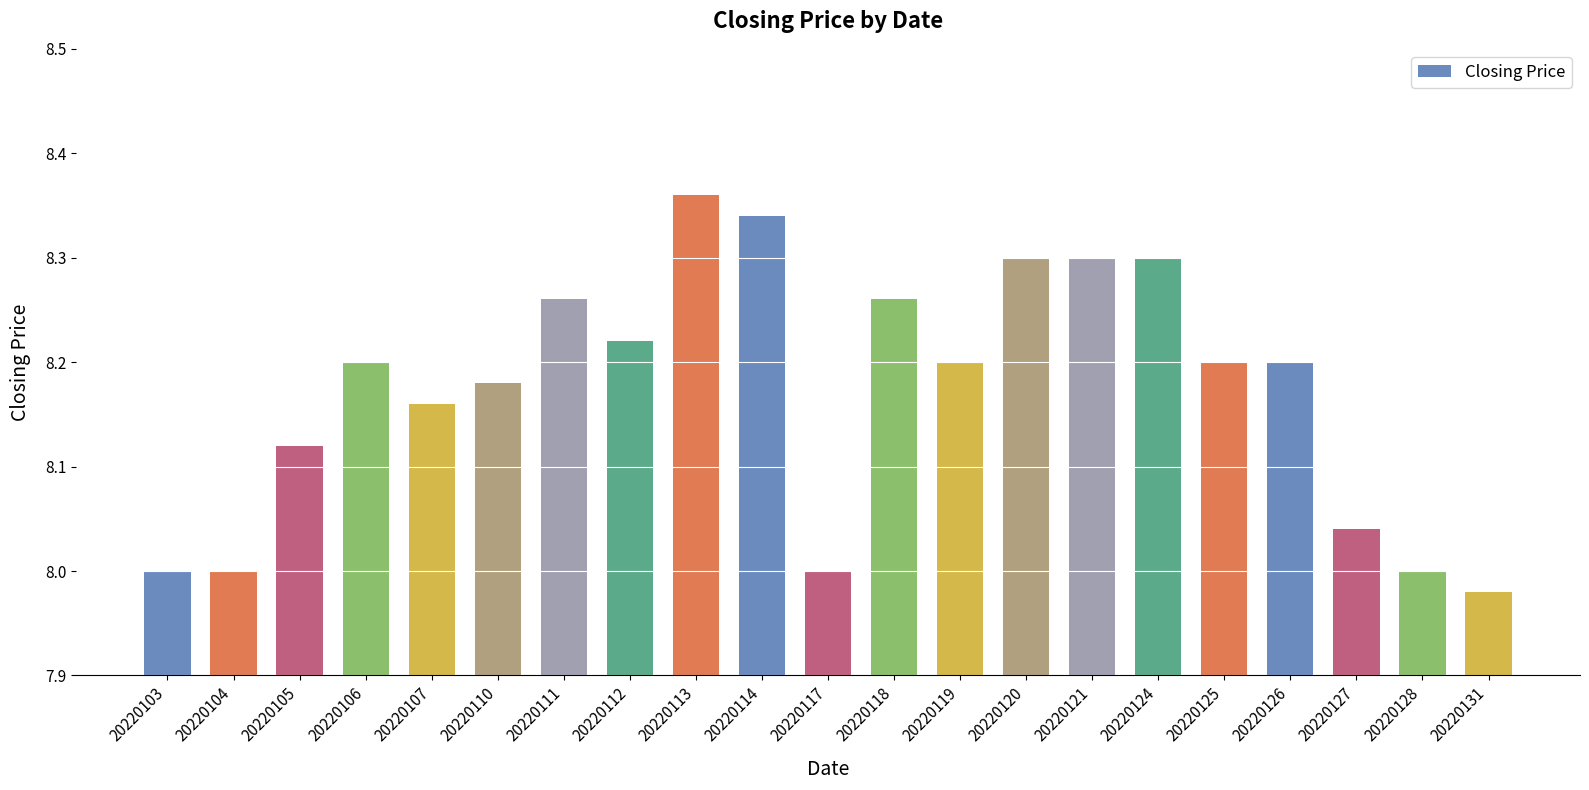

Which category has the lowest value across all series?

20220131